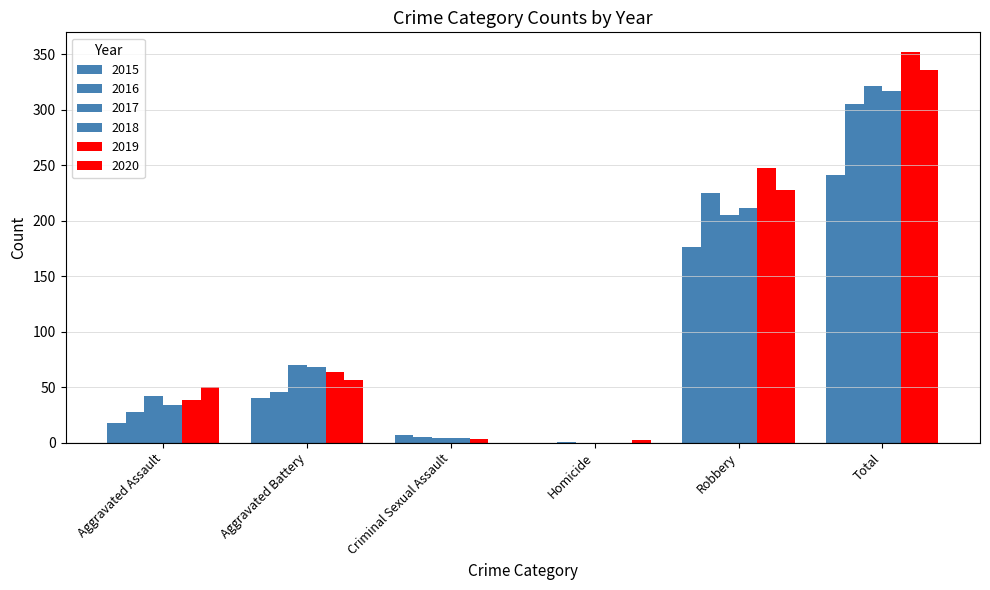

What is the total value across all series at Total?

1872